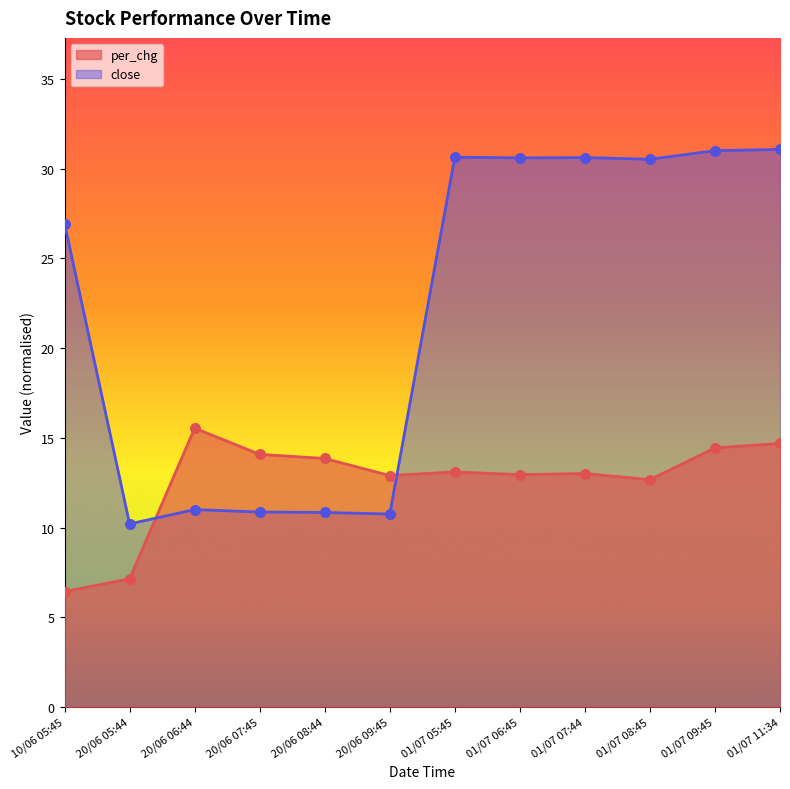

Which series has the largest total across all categories?

close